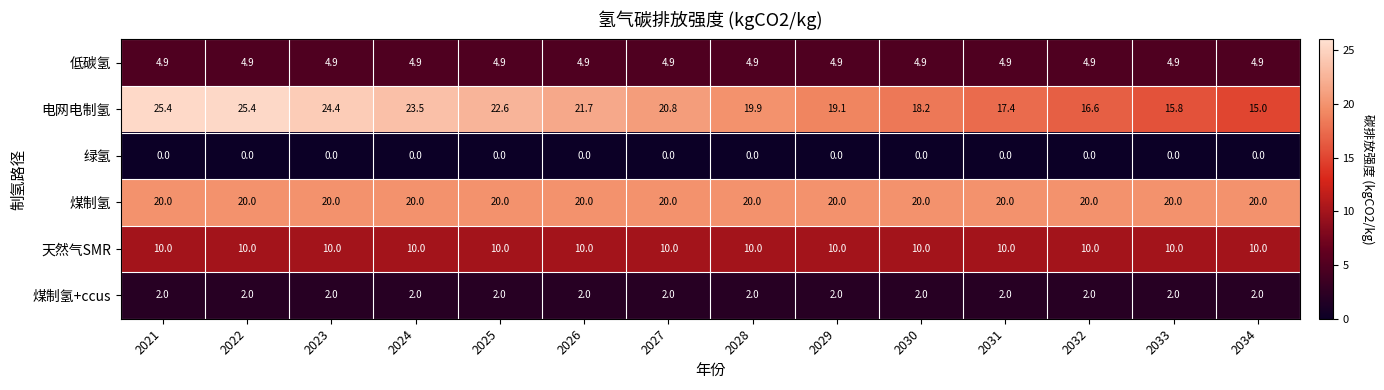

What is the sum of all 天然气SMR values?

140.0